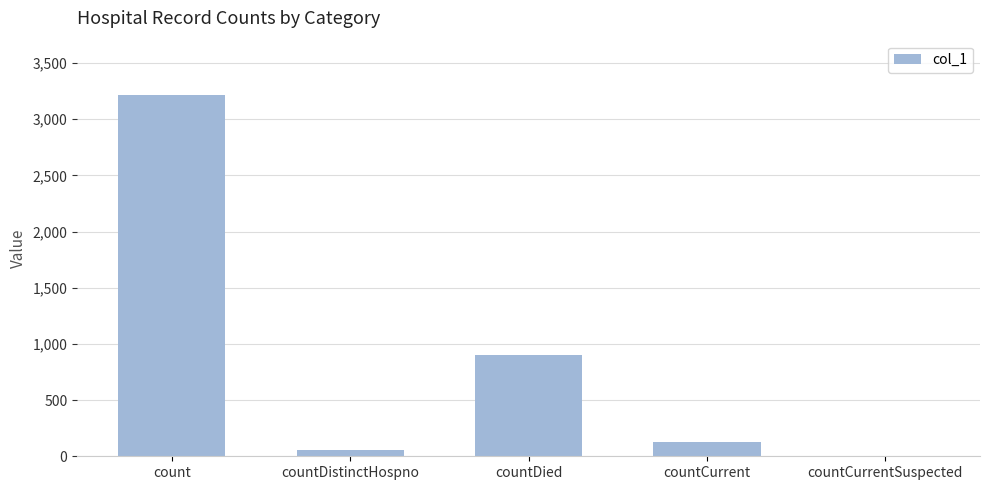

Reading left to right, list all the values displayed in this chart.

3216	55	904	125	0